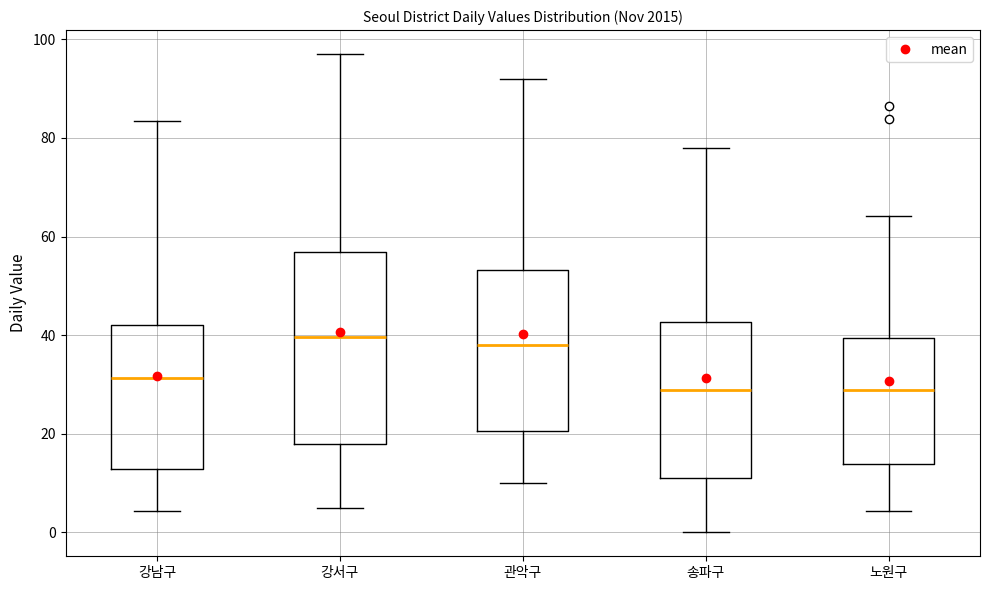

Reading left to right, read every box against the y-axis: the position of its median line, the range the box covers, and the ends of its whiskers. The values are not printed on the chart, so give them approximately, as read against the axis.

강남구: median 32, box 12 to 42, whiskers 4 to 84
강서구: median 40, box 18 to 56, whiskers 4 to 98
관악구: median 38, box 20 to 54, whiskers 10 to 92
송파구: median 28, box 10 to 42, whiskers 0 to 78
노원구: median 28, box 14 to 40, whiskers 4 to 64